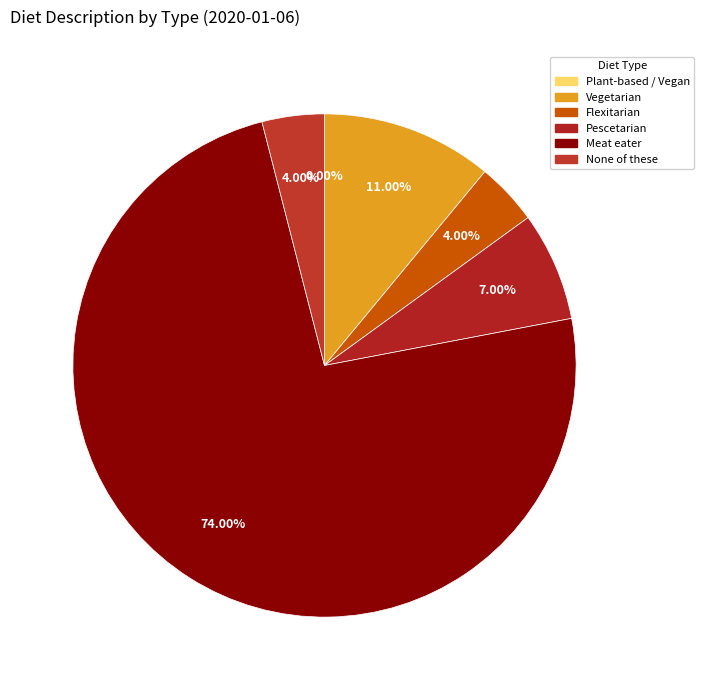

To the nearest percent, what percentage of the pie is Flexitarian?

4%